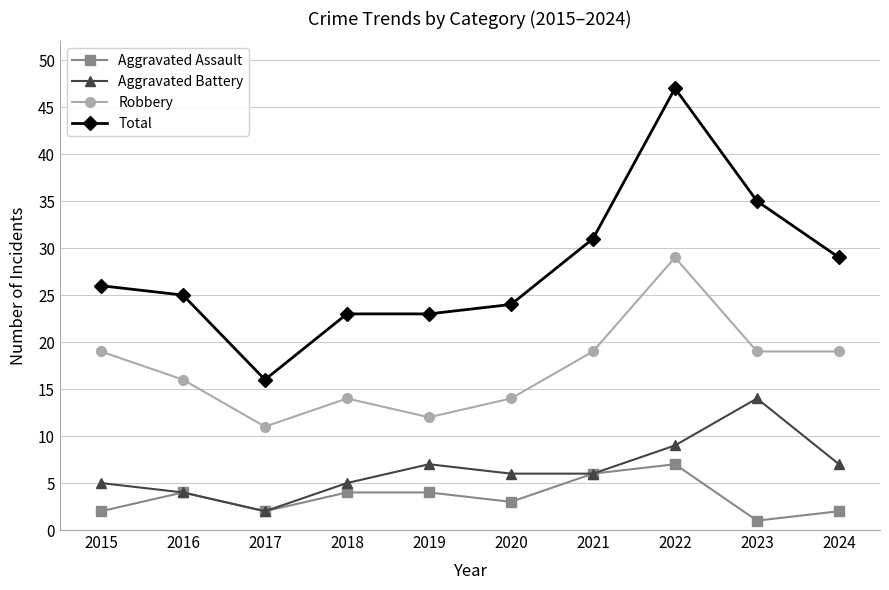

Rank the series at 2020 from highest to lowest value.

Total, Robbery, Aggravated Battery, Aggravated Assault